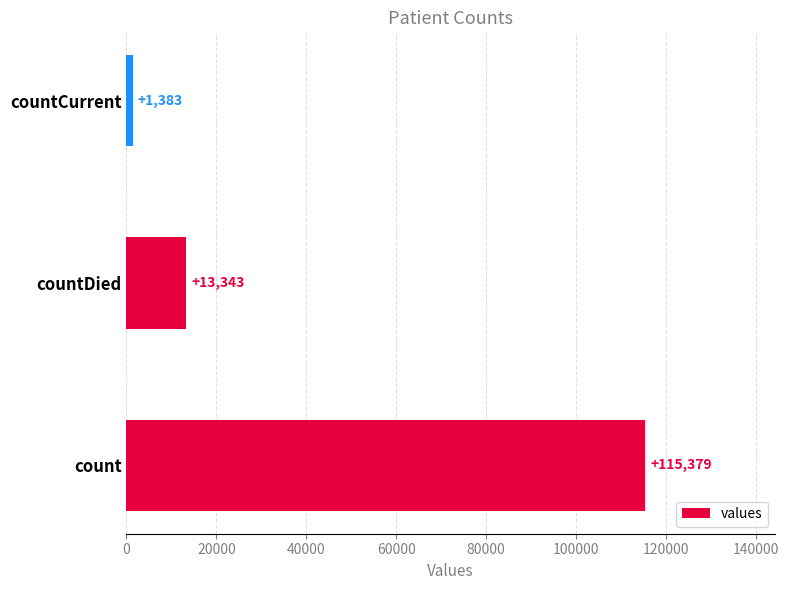

The value at count is 115379. True or false?

True